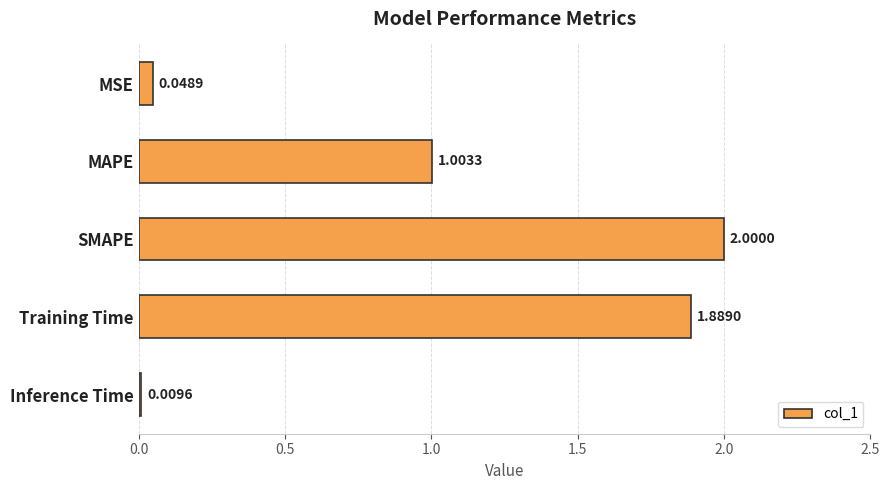

At which label is the value closest to 1?

MAPE